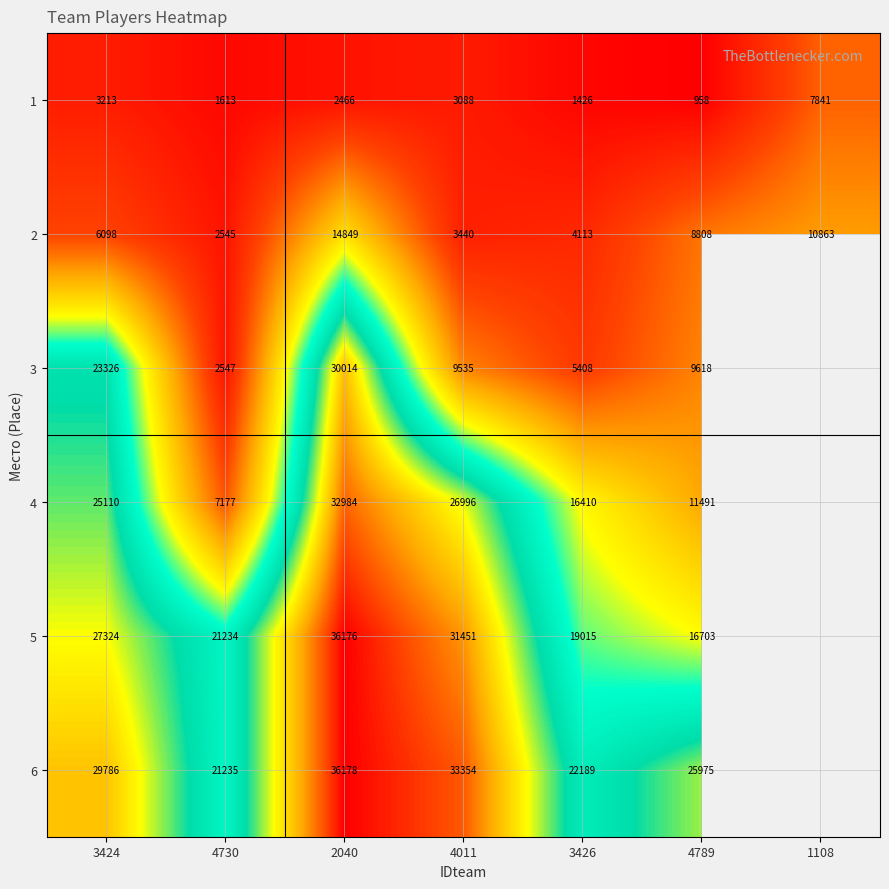

At how many categories does at least one series exceed 25784?

4